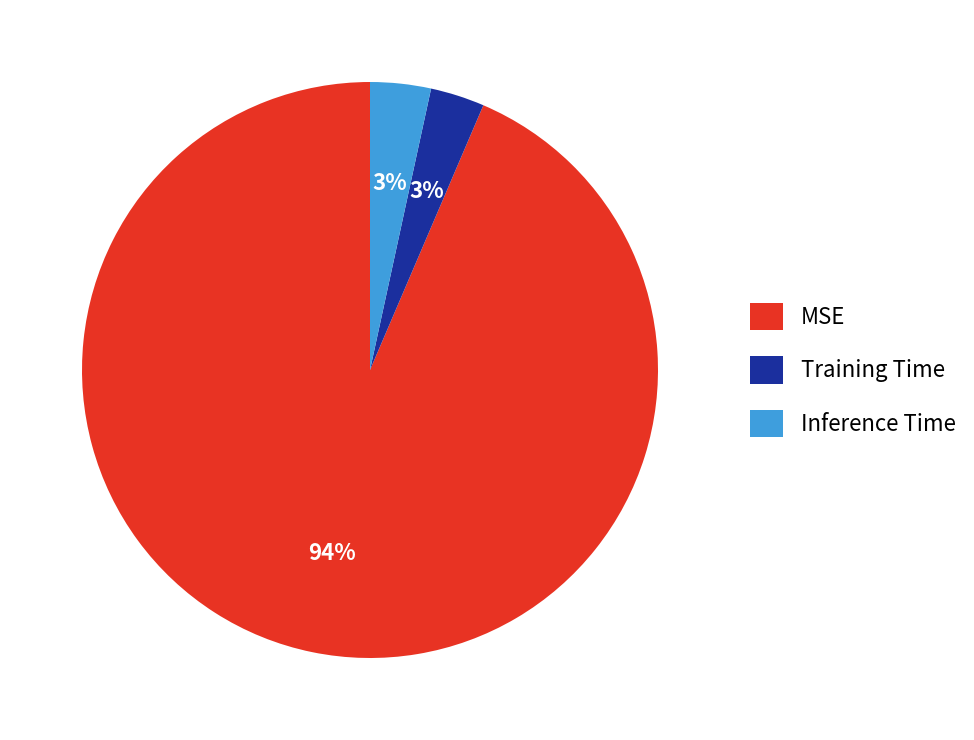

To the nearest percent, what portion does MSE represent?

94%